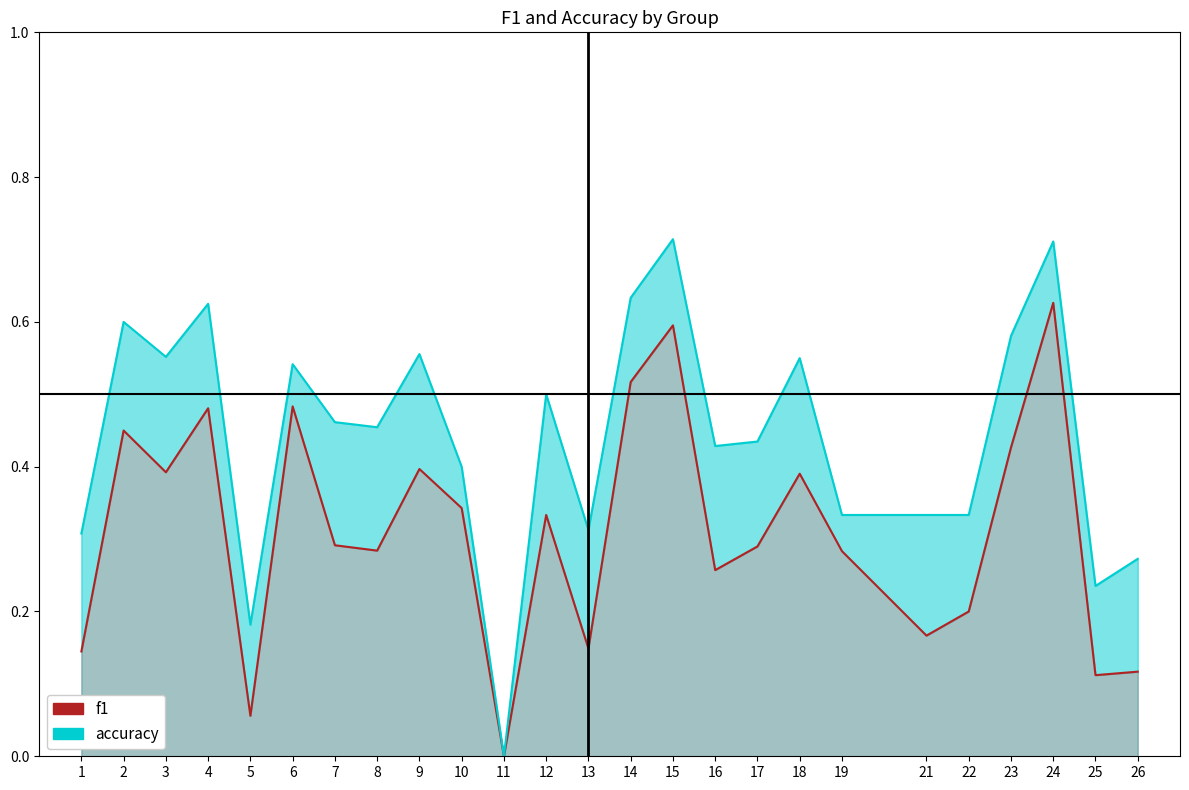

The accuracy series shows 0.6 at 4. True or false?

True